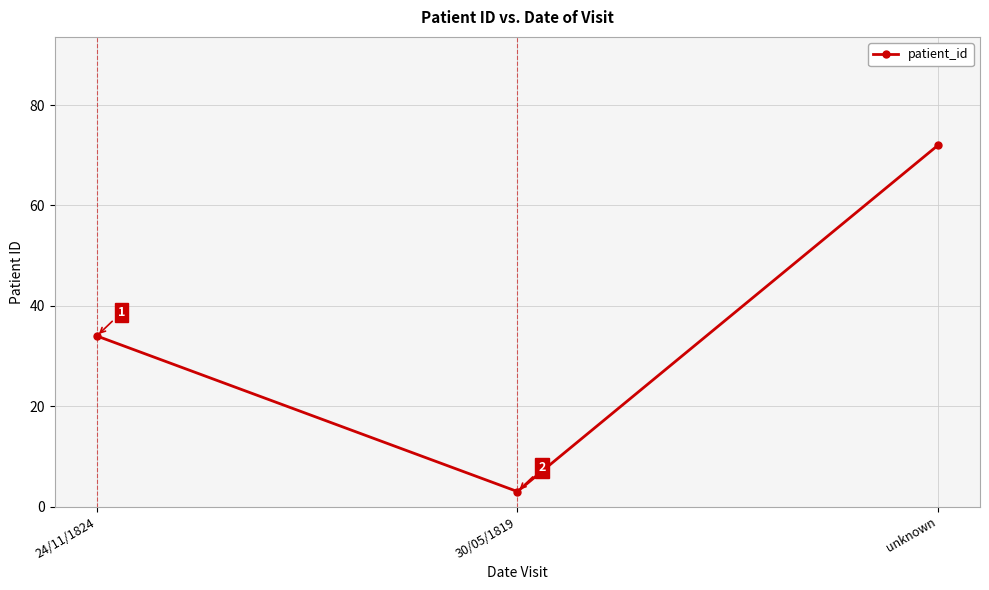

What is the label of the 1st point from the right?

unknown